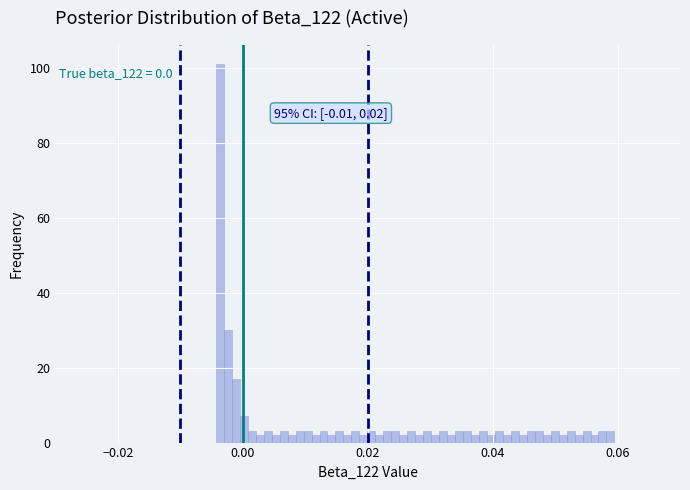

Around what value on the x-axis is the tallest bar? Give the approximate position of its centre, as read against the axis.

-0.004